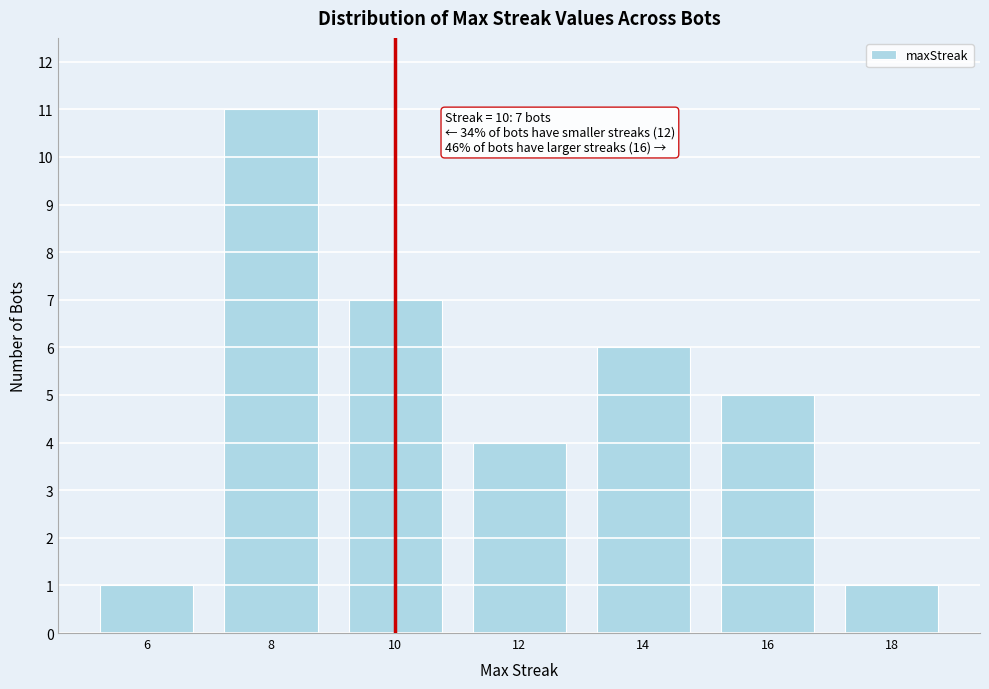

Reading left to right, list all the values displayed in this chart.

1	11	7	4	6	5	1